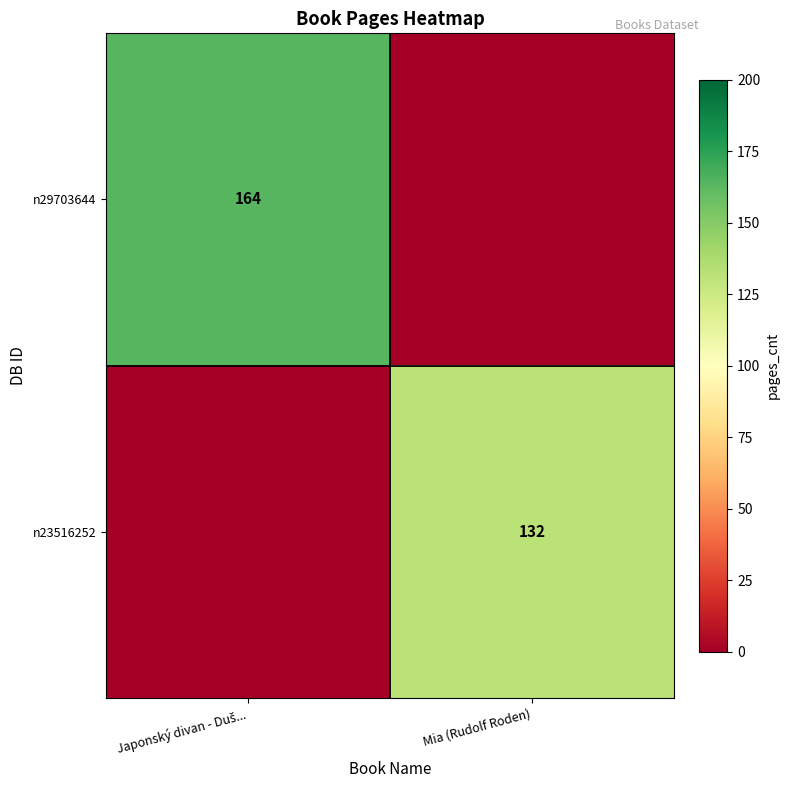

Is the value of n29703644 at Mia (Rudolf Roden) greater than the value of n23516252 at Japonský divan - Duš...?

No